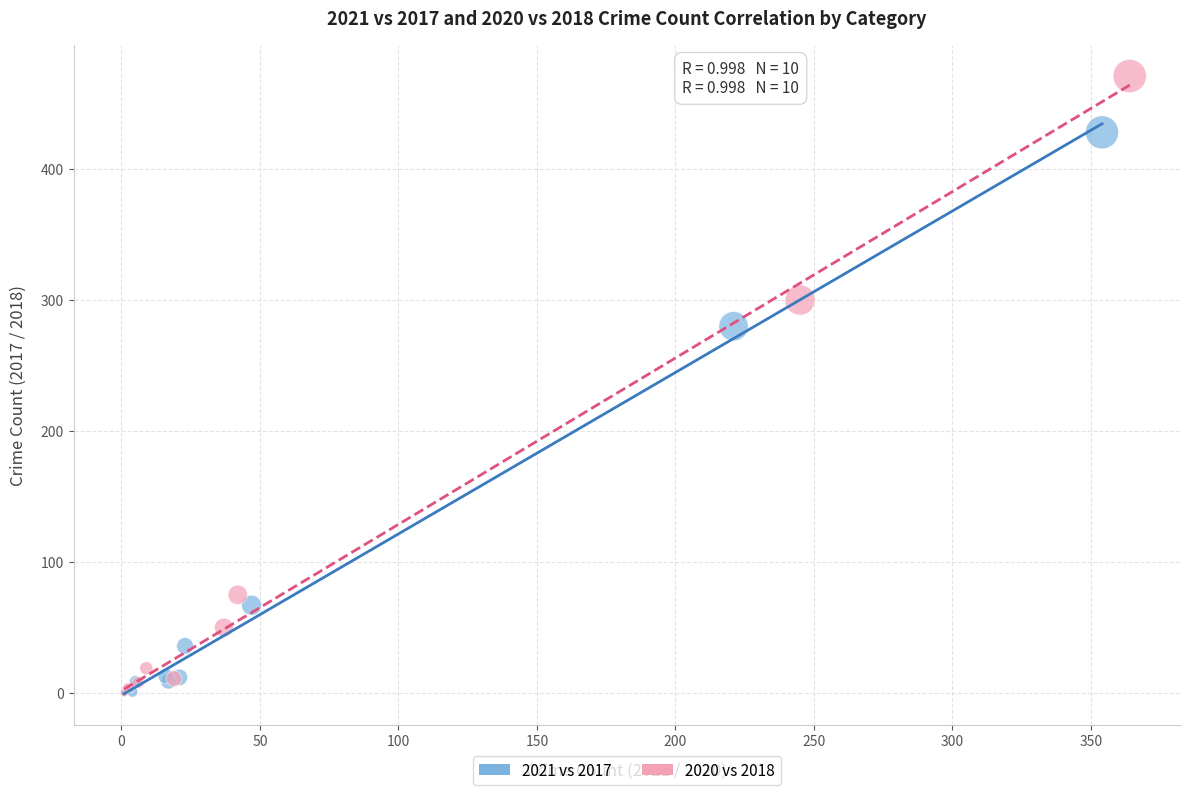

What are all the series names shown in the legend?

2021 vs 2017, 2020 vs 2018